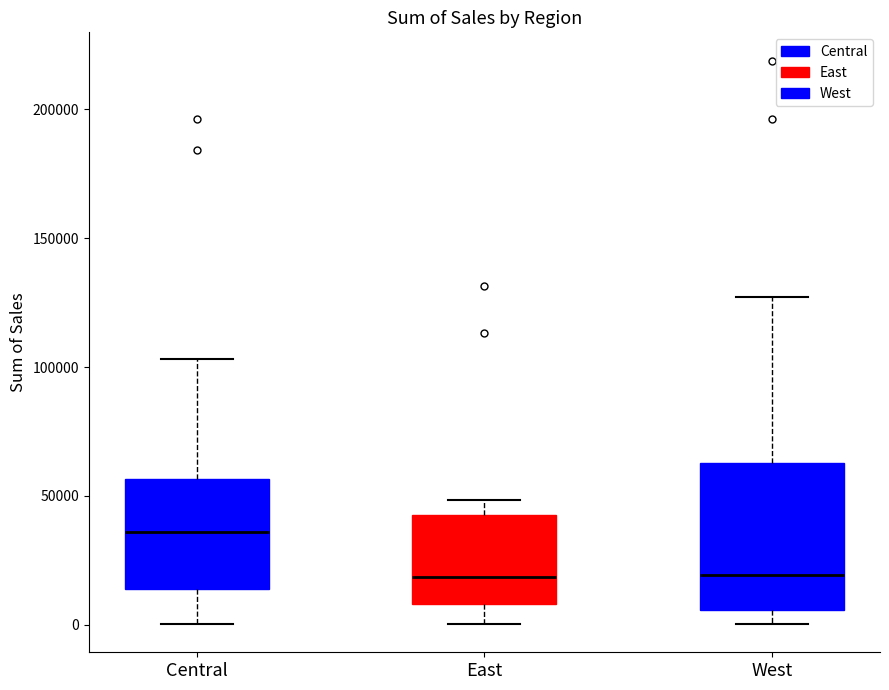

Reading left to right, read every box against the y-axis: the position of its median line, the range the box covers, and the ends of its whiskers. The values are not printed on the chart, so give them approximately, as read against the axis.

Central: median 35000, box 15000 to 55000, whiskers 0 to 105000
East: median 20000, box 10000 to 45000, whiskers 0 to 50000
West: median 20000, box 5000 to 65000, whiskers 0 to 125000